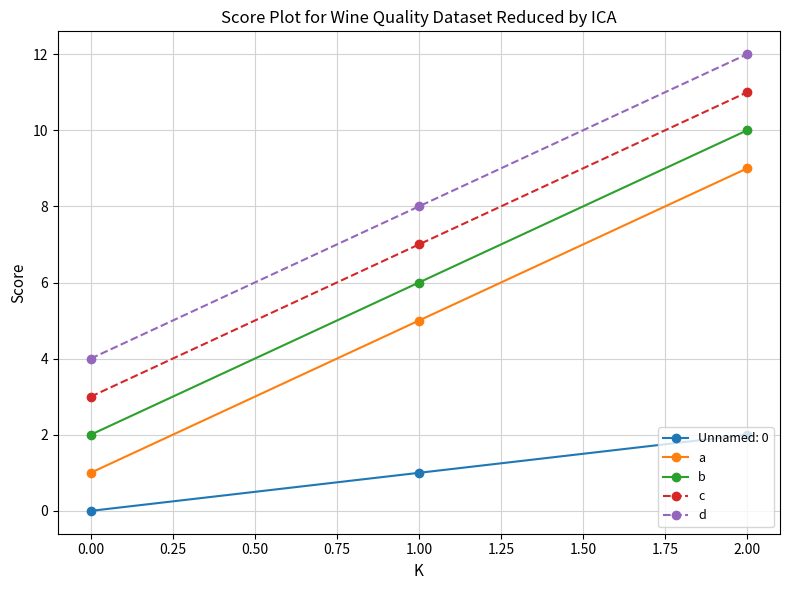

At which label does d reach its peak?

2.00